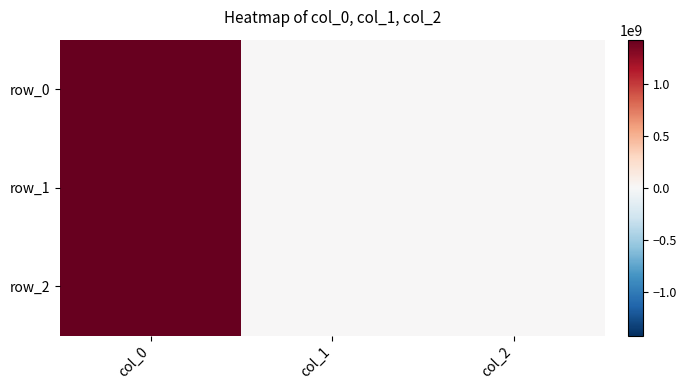

What value does the row_0 series have at col_0?

1413562416